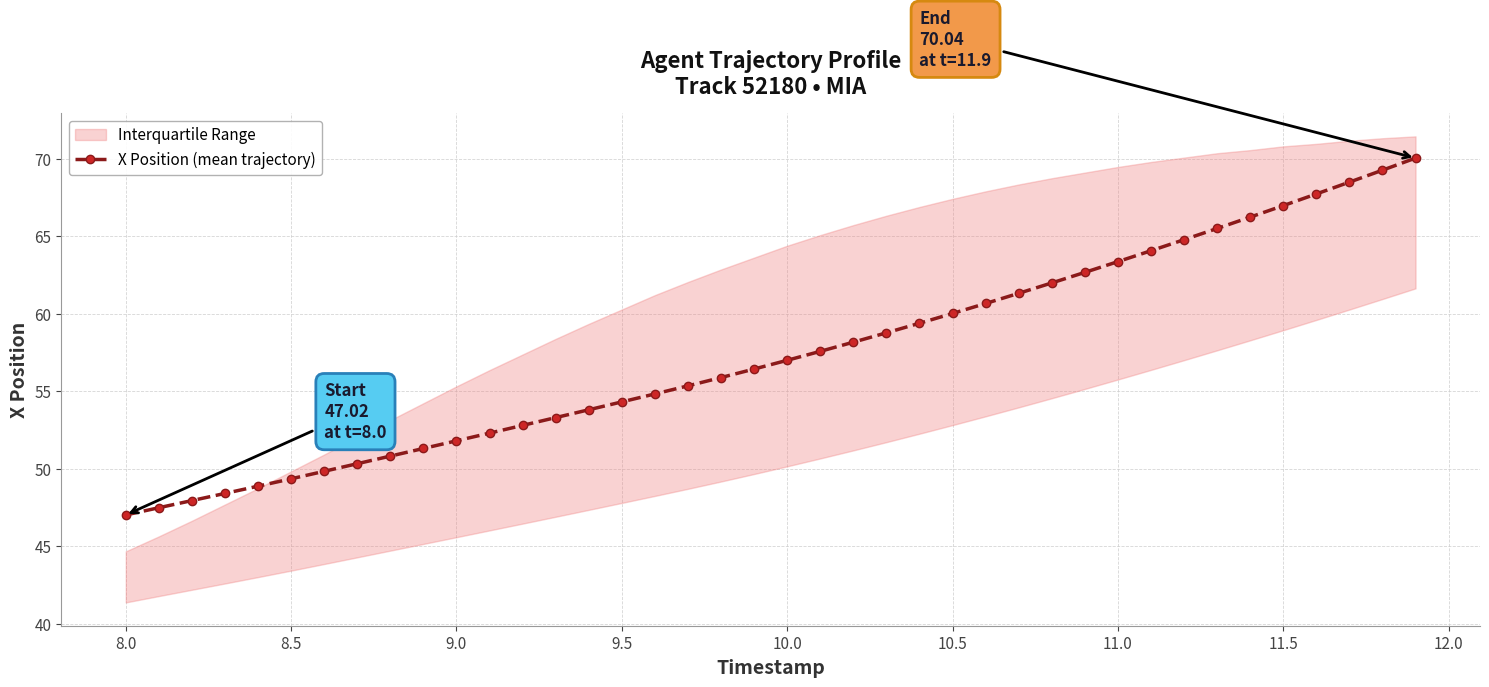

What is the lowest value of the X Position (mean trajectory) series?

47.0